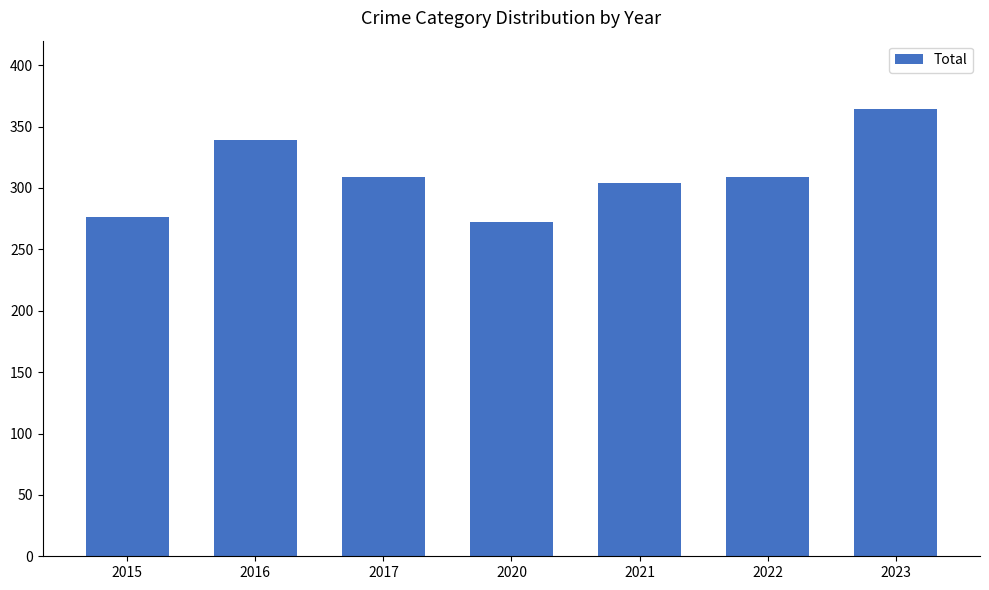

Count the number of categories in the chart.

7